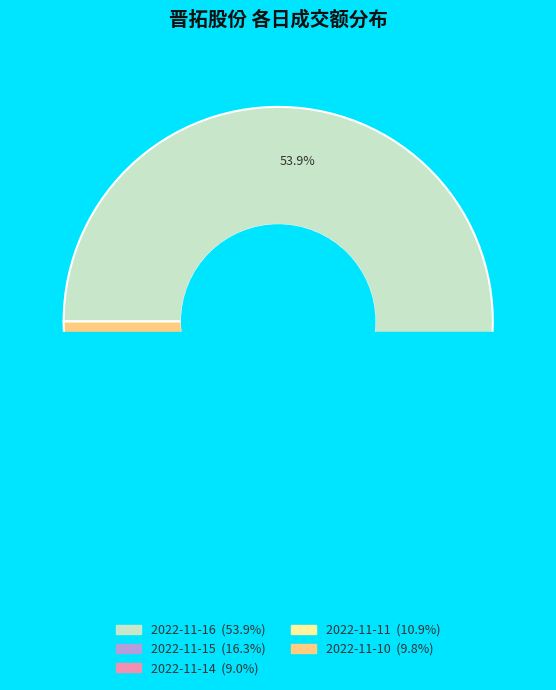

Rank the categories by value from lowest to highest.

2022-11-14, 2022-11-10, 2022-11-11, 2022-11-15, 2022-11-16